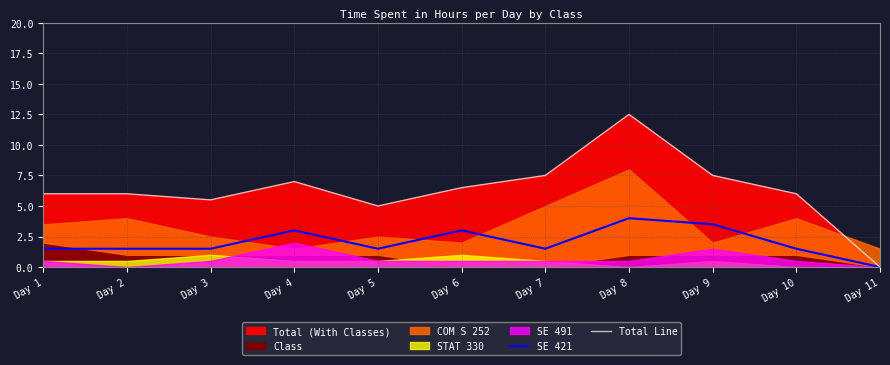

What is the sum of the Total Line values at Day 6 and Day 10?

12.5